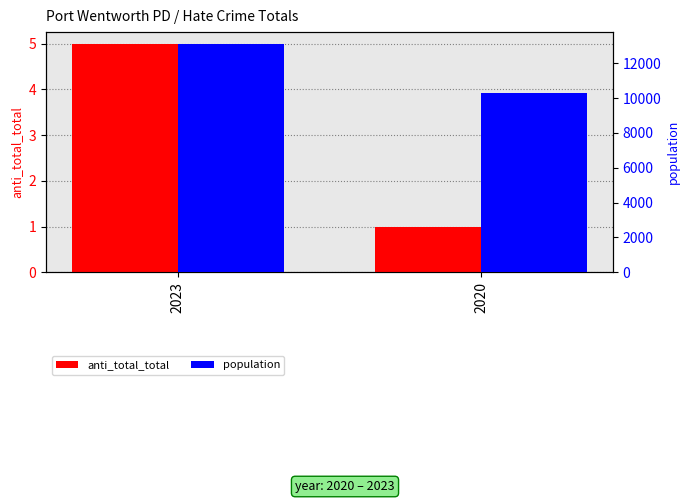

Are the bars grouped side by side (vs. stacked)?

Yes